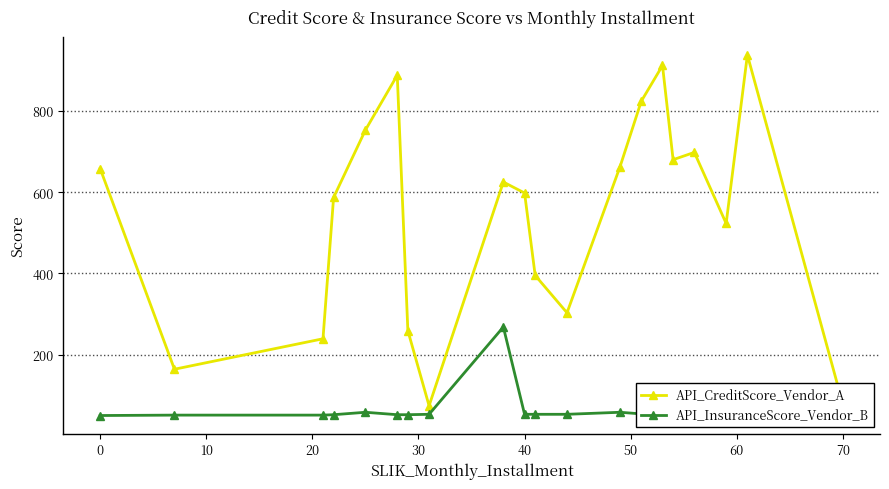

What is the maximum value shown in the chart?

938